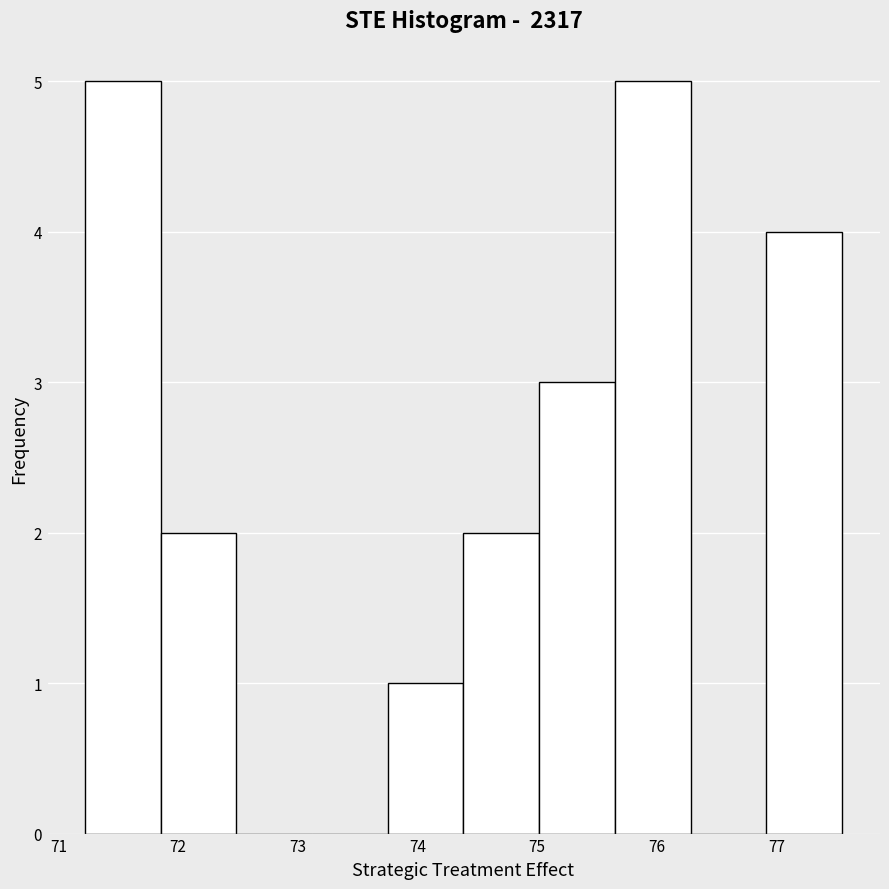

What is the height of the bar covering 73.8 to 74.4 on the x-axis? Neither the bar edges nor the heights are printed on the chart, so give them approximately, as read against the axes.

1